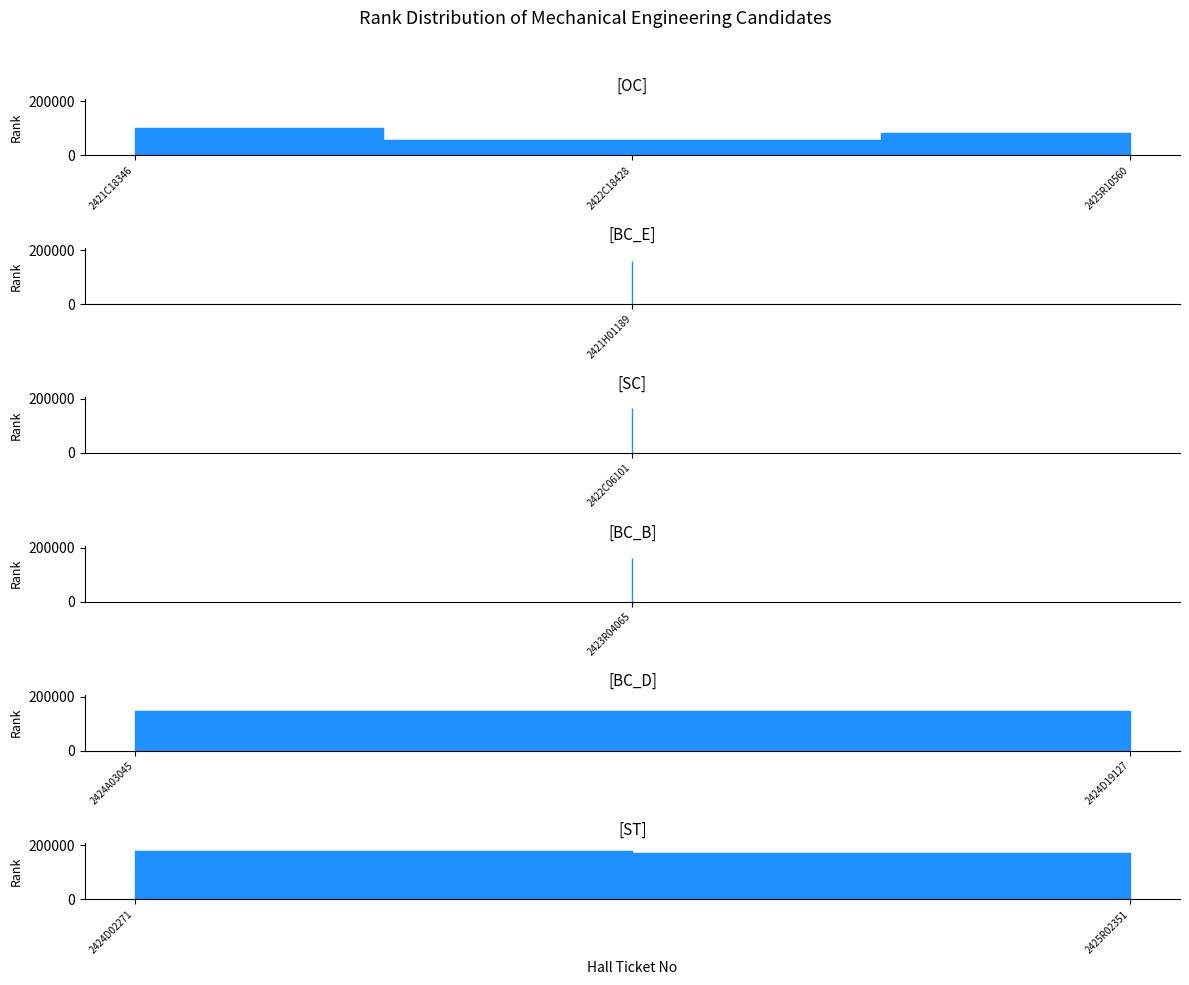

Is it true that the value at 2424D19127 is 147577?

True